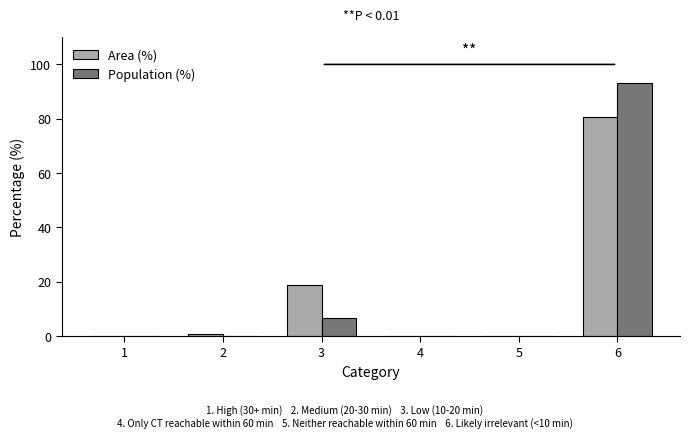

What is the total value across all series at 6?

173.9